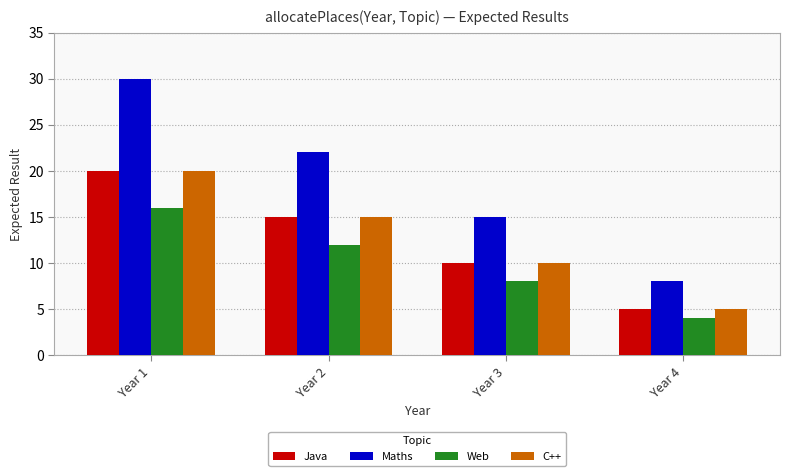

The value of Java at Year 4 is 7. True or false?

False